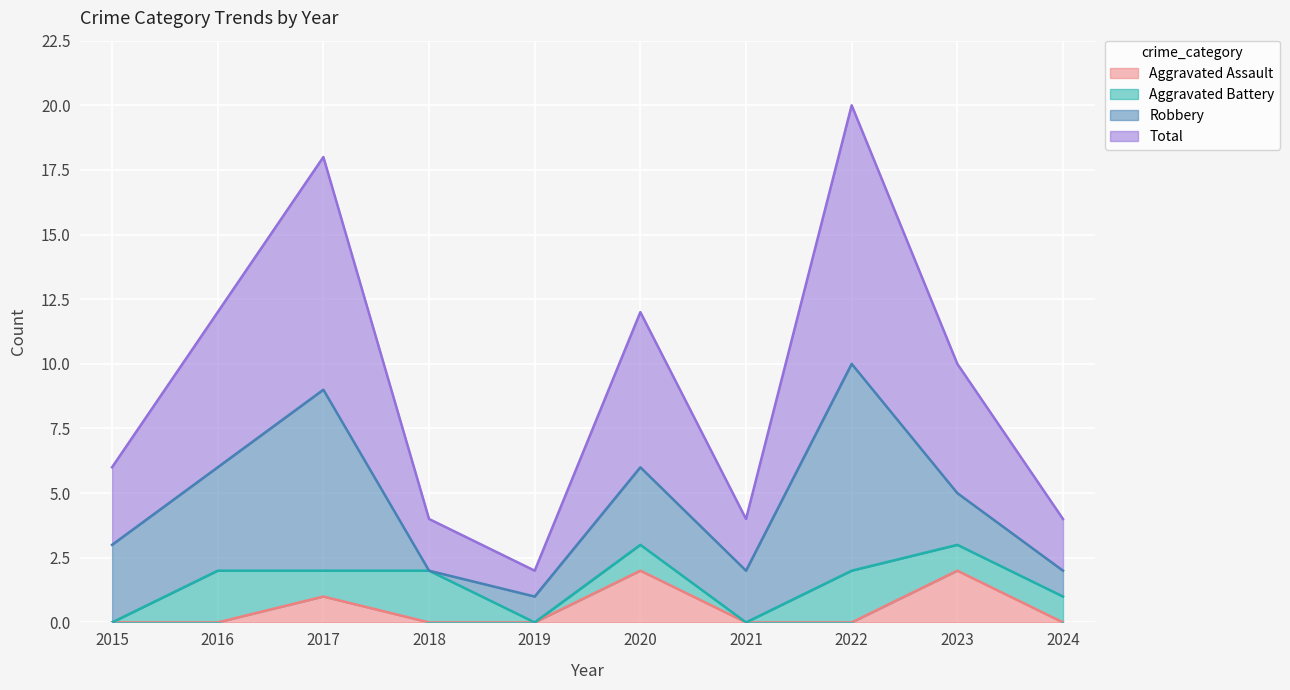

The value of Aggravated Assault at 2019 is 1. True or false?

False